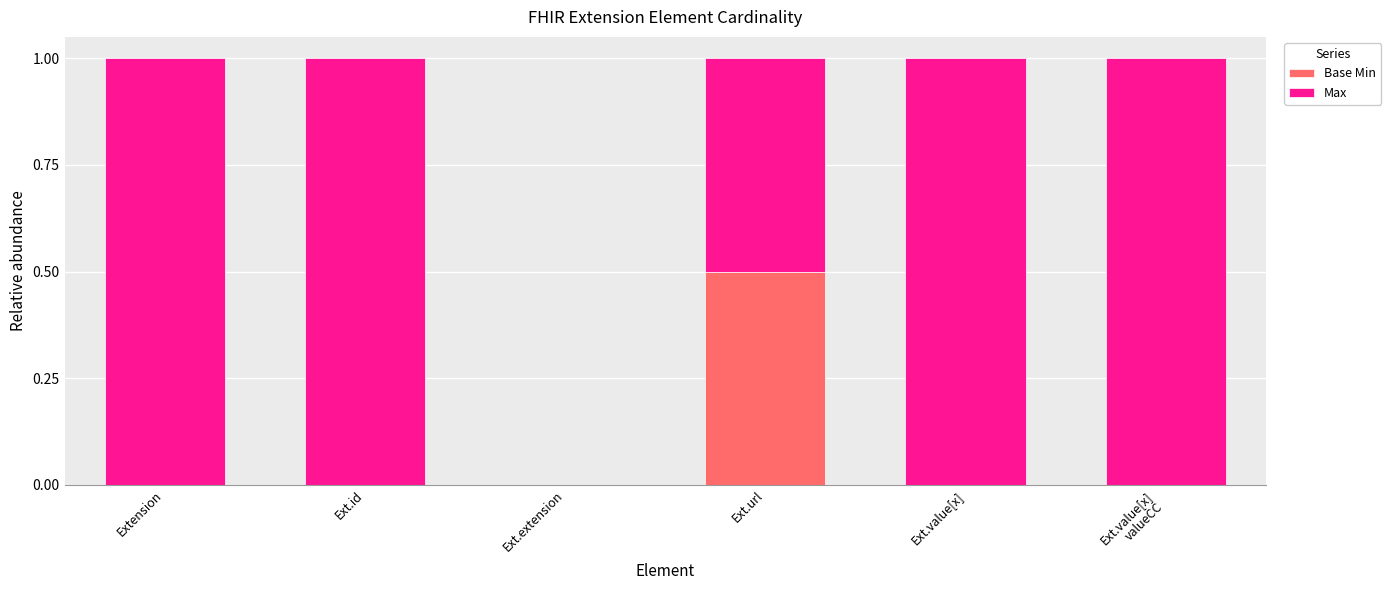

What are all the series names shown in the legend?

Base Min, Max